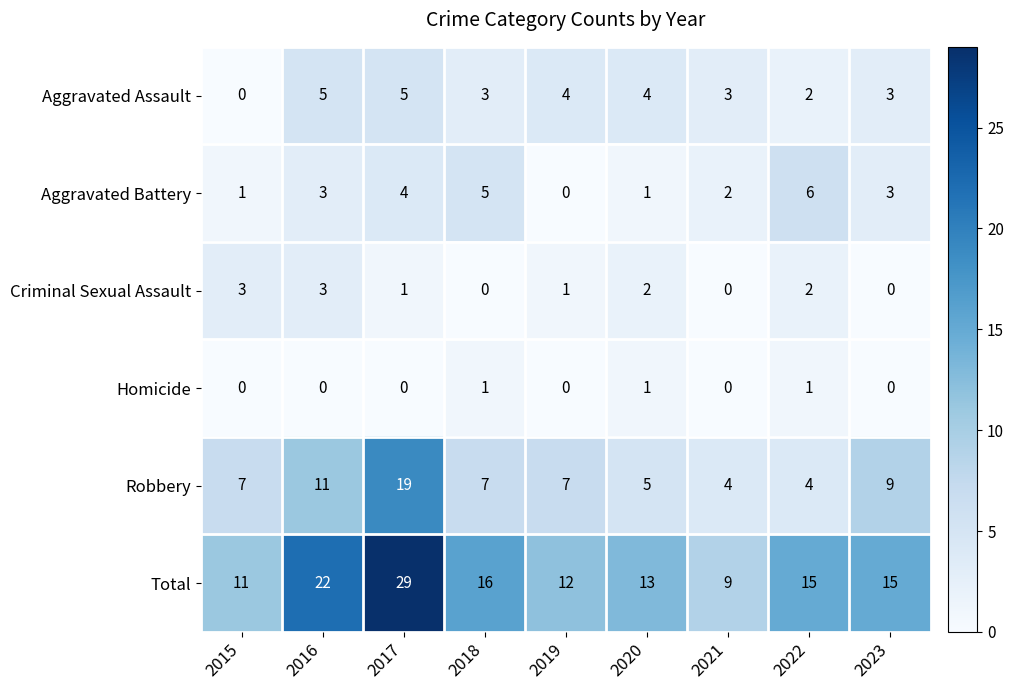

Which category has the lowest value in the Aggravated Assault series?

2015